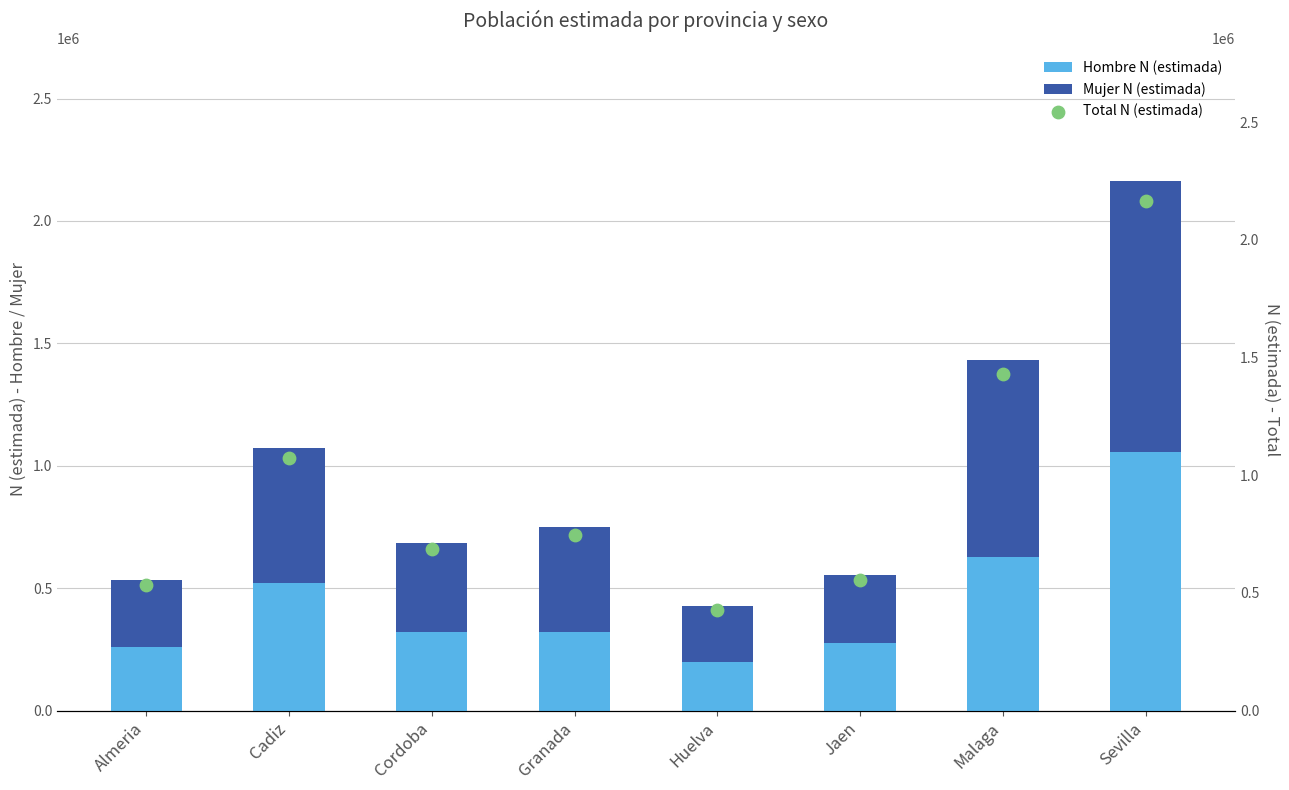

What is the total value across all series at Cadiz?

2147727